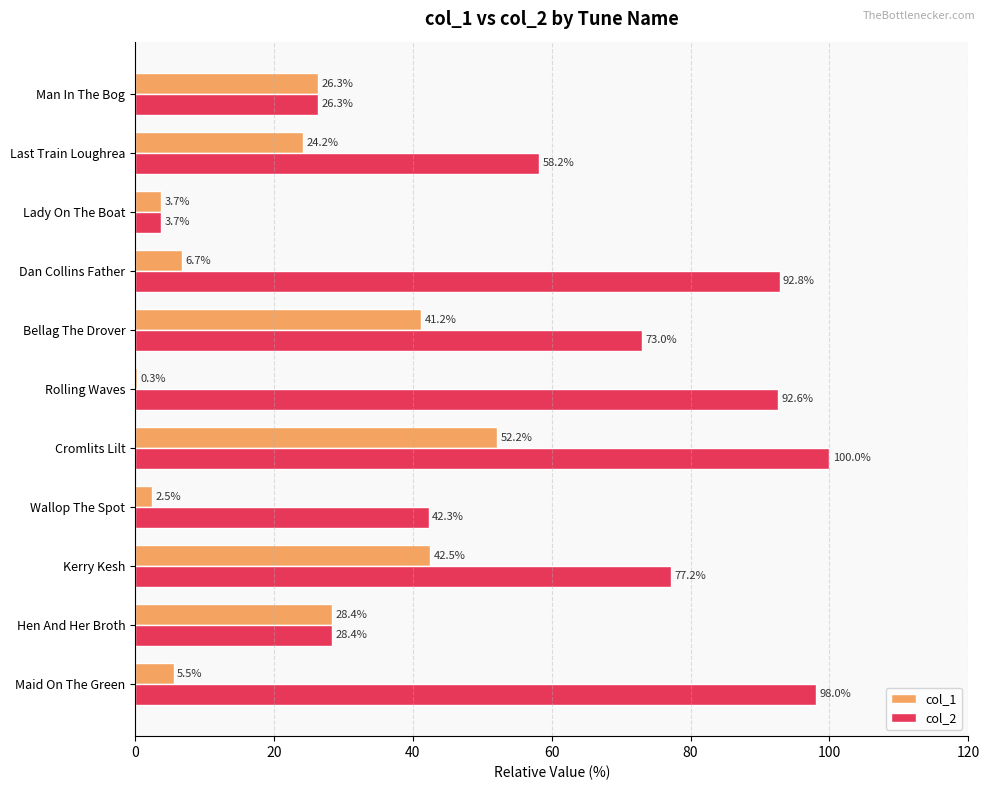

Which series has the widest spread of values?

col_2